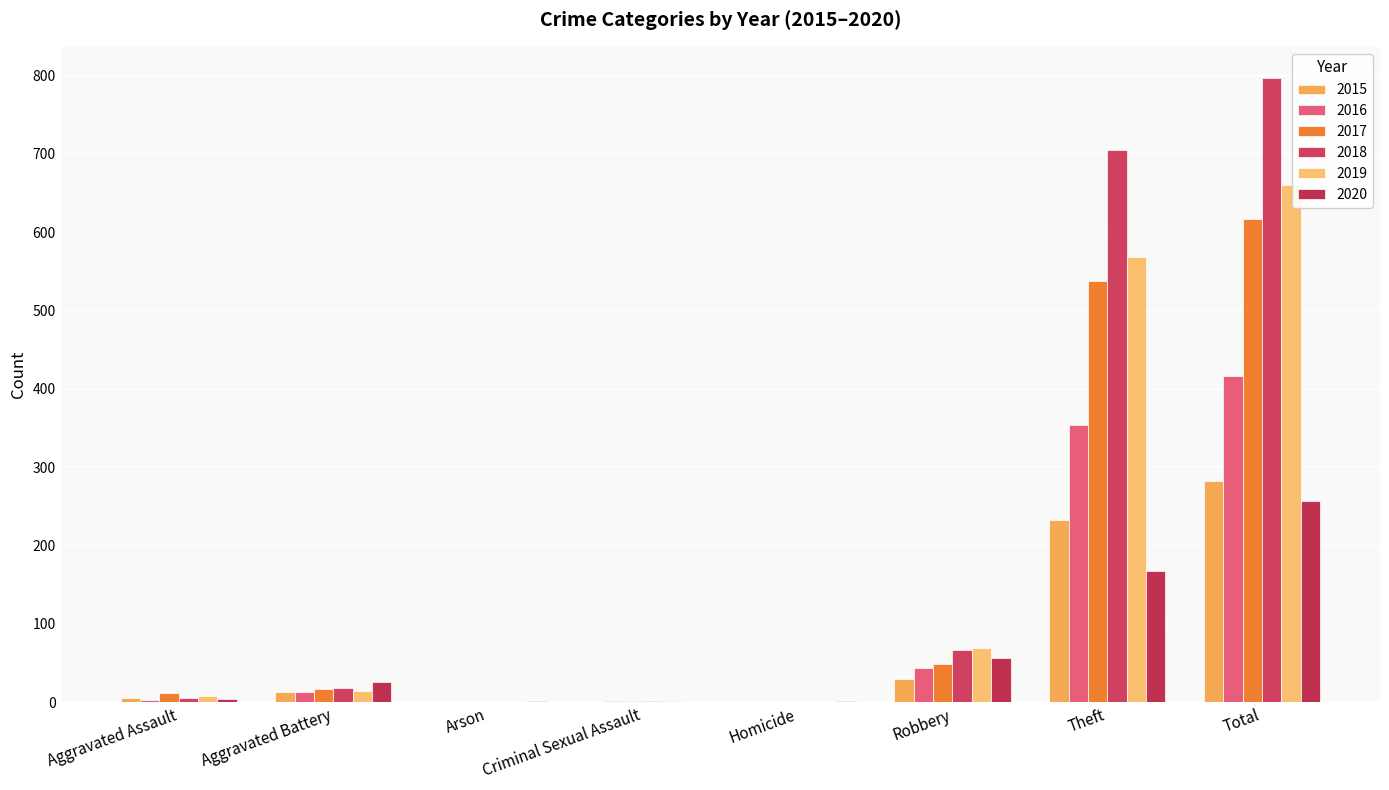

What is the spread (max minus min) of values at Total?

540